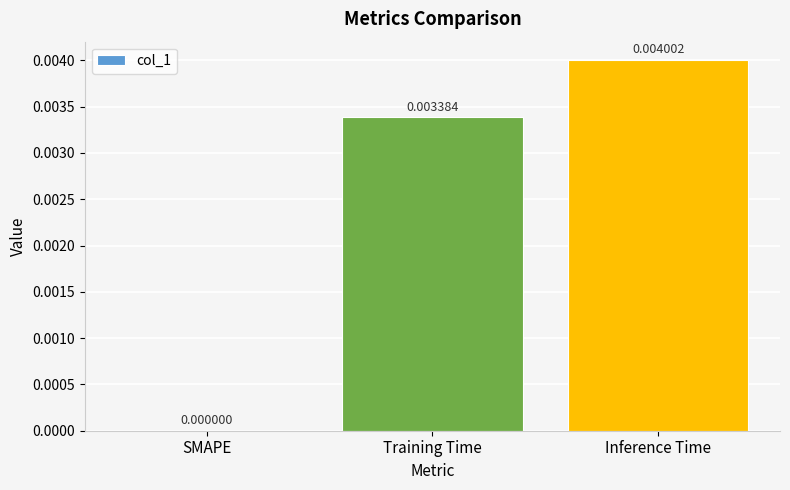

At which label is the value closest to 0?

SMAPE